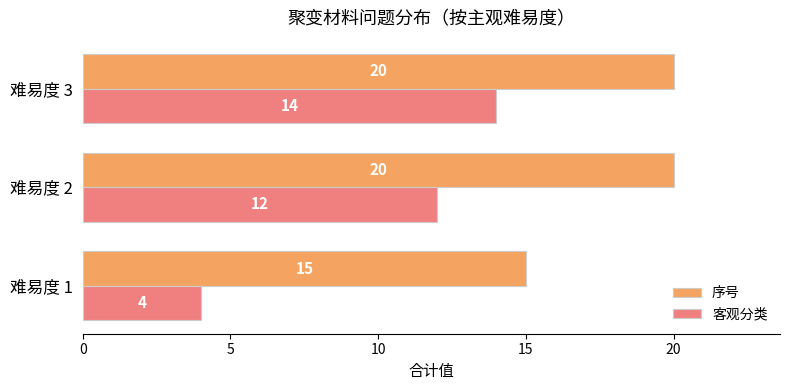

Rank the series by their average value, from highest to lowest.

序号, 客观分类